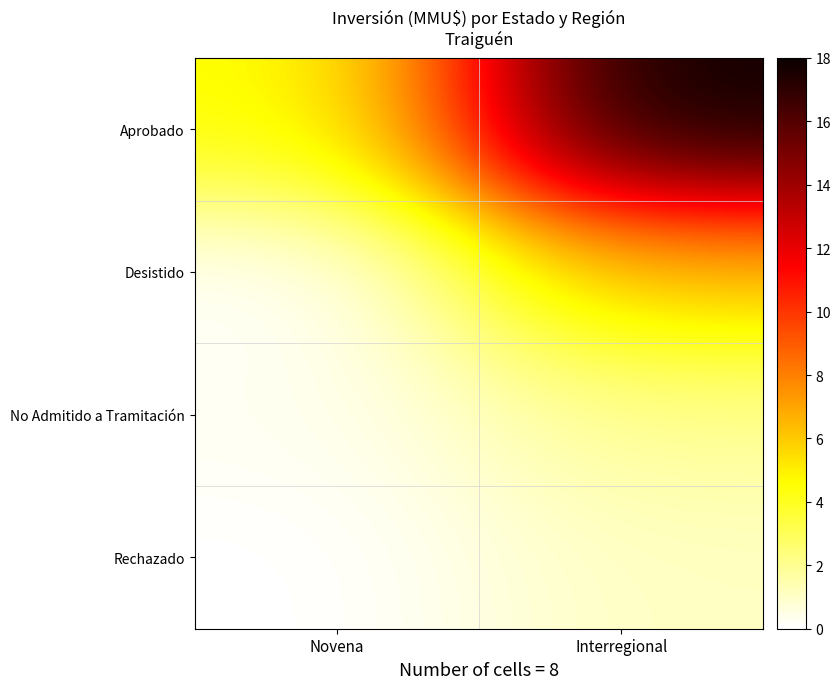

Which series has the largest range (max minus min)?

Aprobado